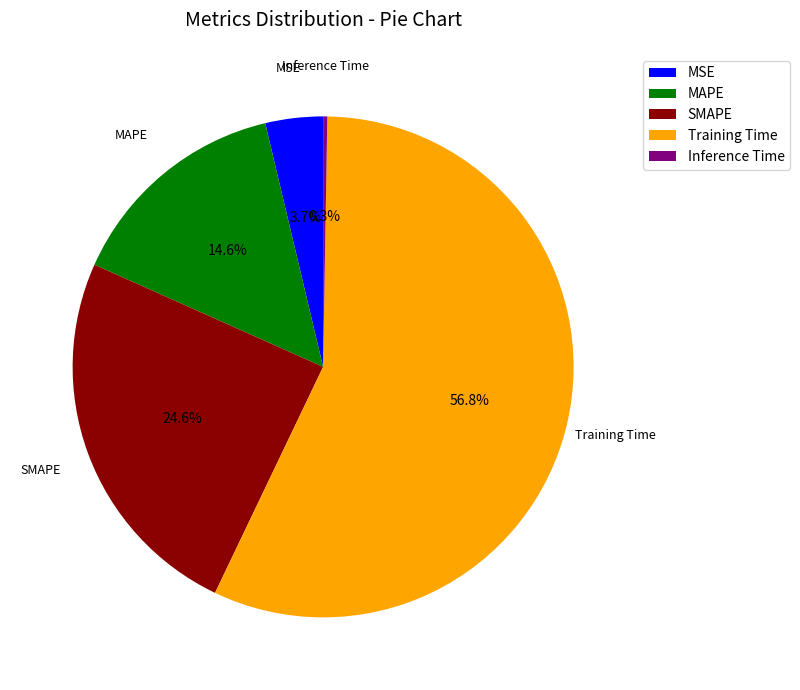

Which has a higher value, SMAPE or Training Time?

Training Time